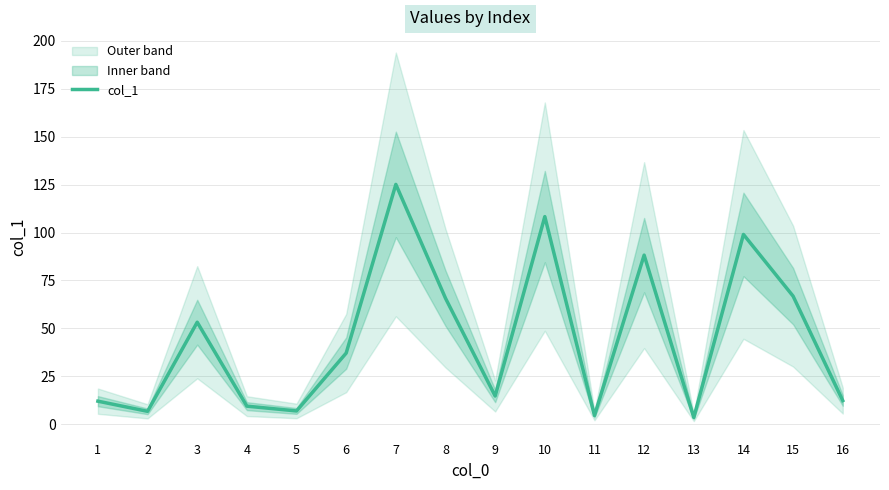

Where is the first local minimum?

2